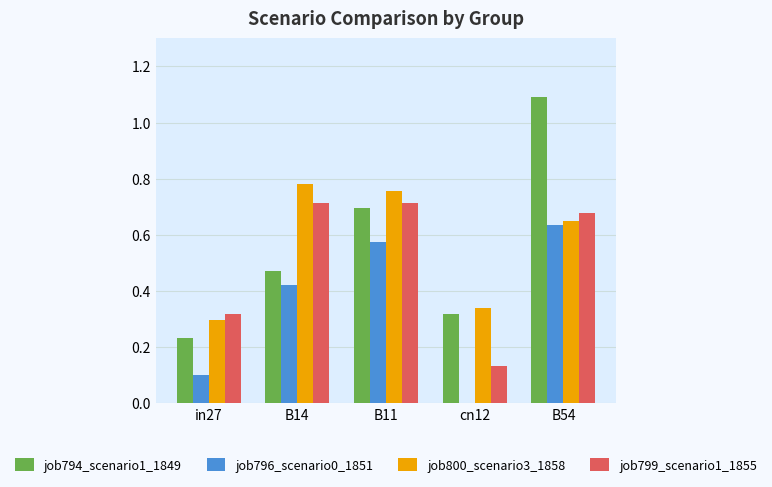

Does the chart contain stacked bars?

No